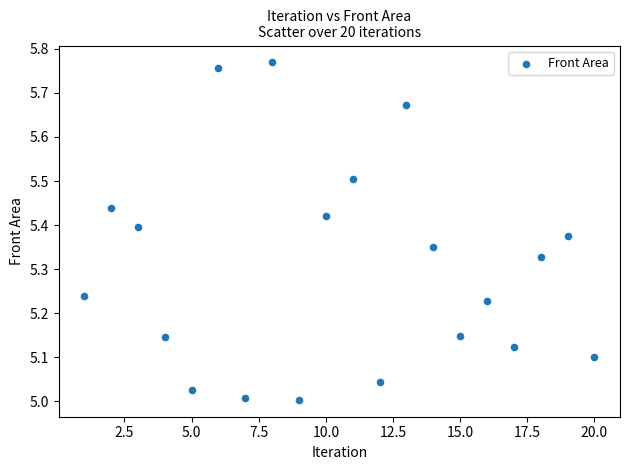

What is the range of Y values (max minus min)?

0.8